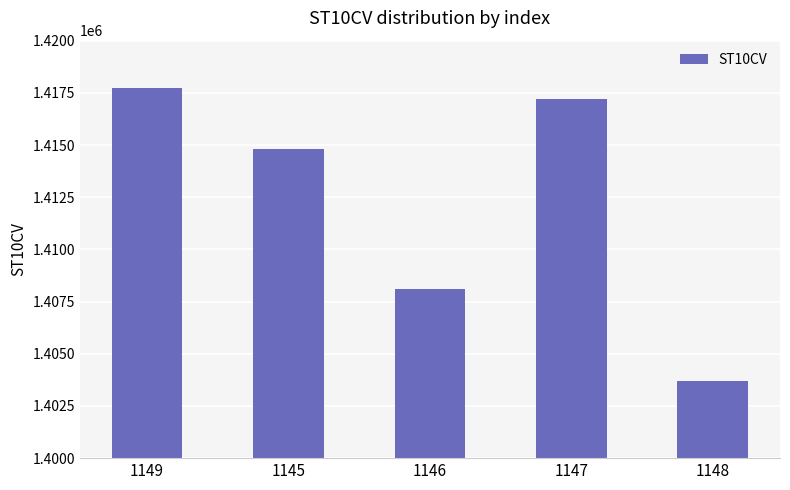

What is the ratio of the value at 1147 to the value at 1148?

1.0